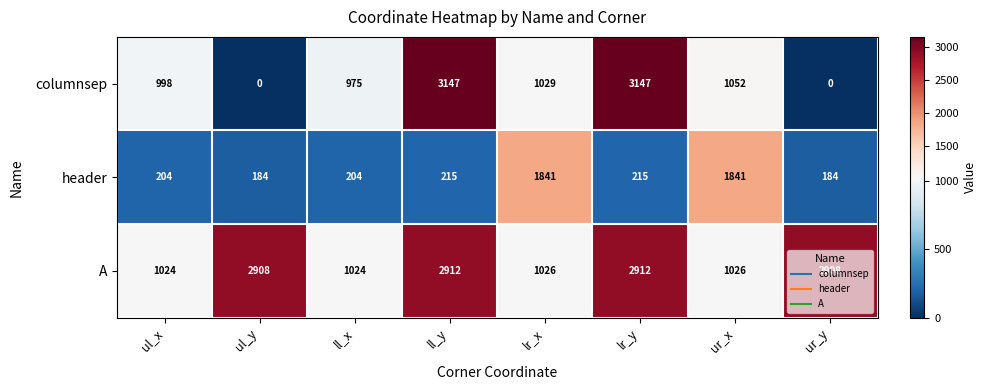

What is the total value across all series at ul_y?

3092